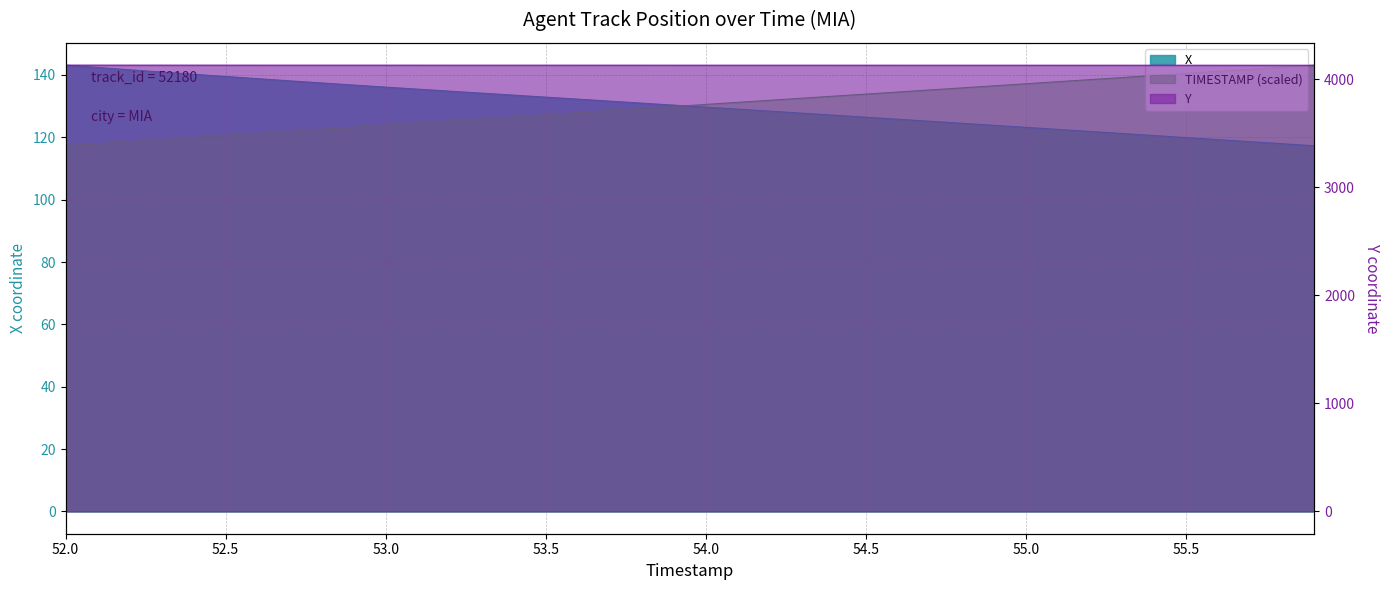

What is the minimum value for Y?

4128.5